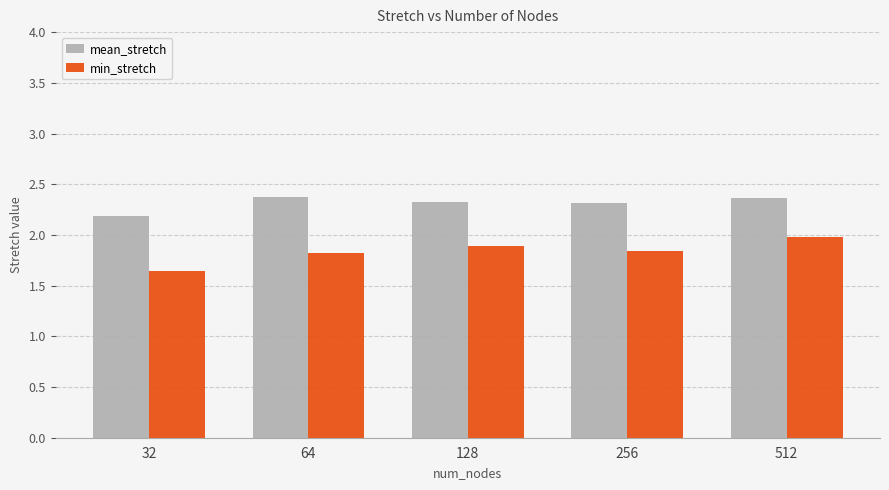

What is the minimum value for mean_stretch?

2.2